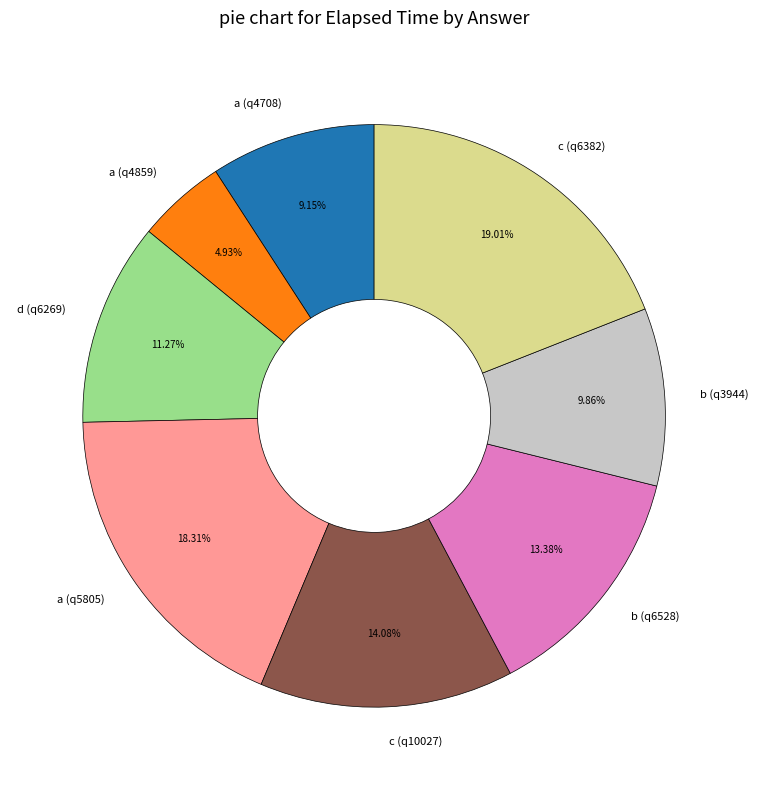

To the nearest percent, what percentage of the pie is b (q6528)?

13%